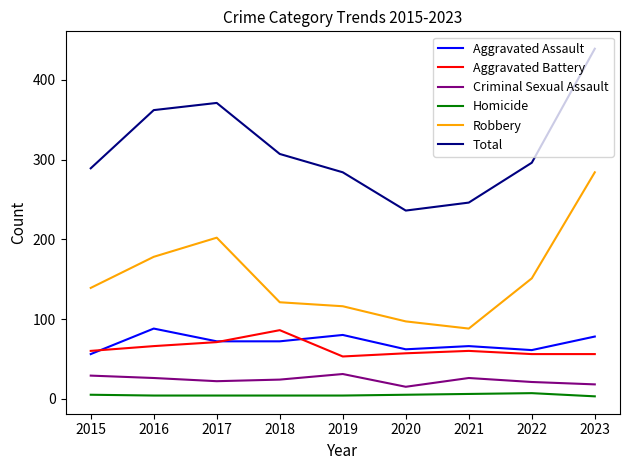

What is the sum of all Criminal Sexual Assault values?

212